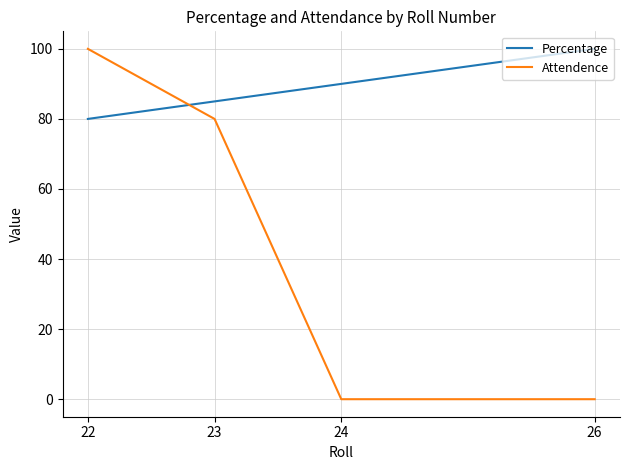

How many Percentage values are between 85 and 100?

3